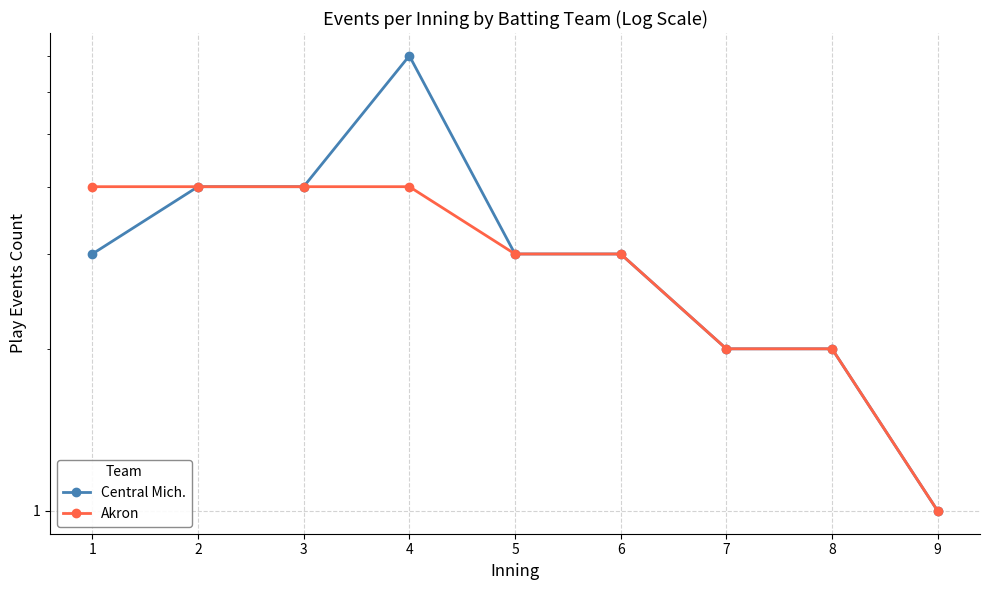

True or false: Akron and Central Mich. cross at least once.

False